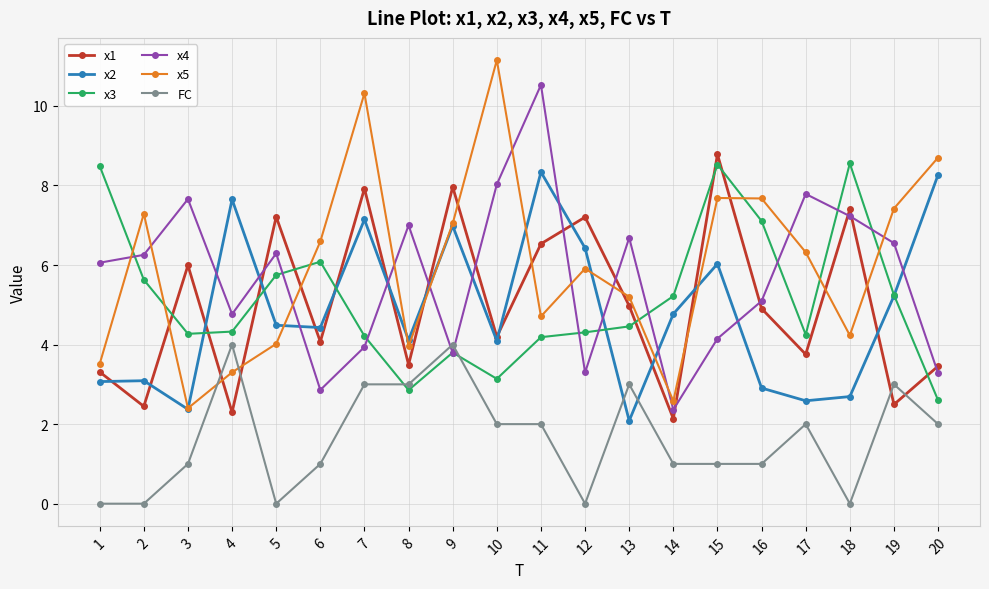

At 18, list the series in order from largest to smallest.

x3, x1, x4, x5, x2, FC